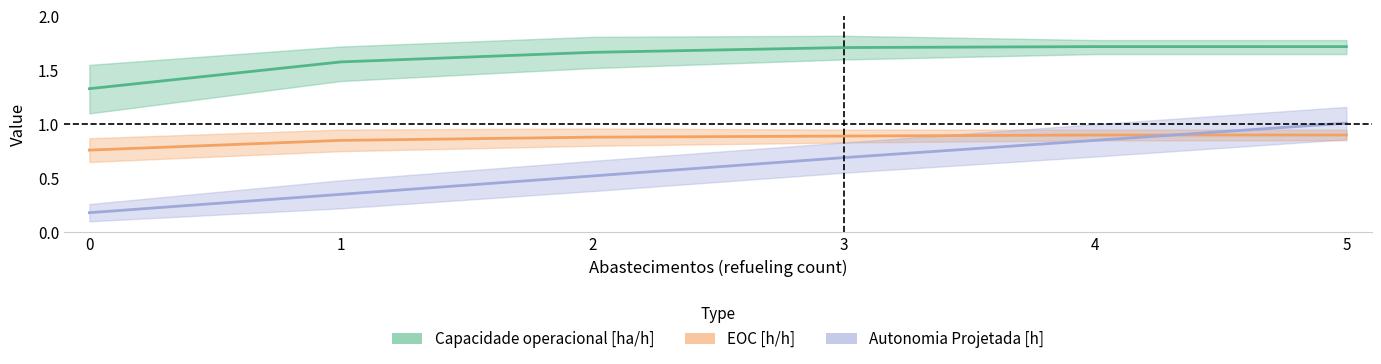

What is the difference between the highest and lowest values at 2?

1.1